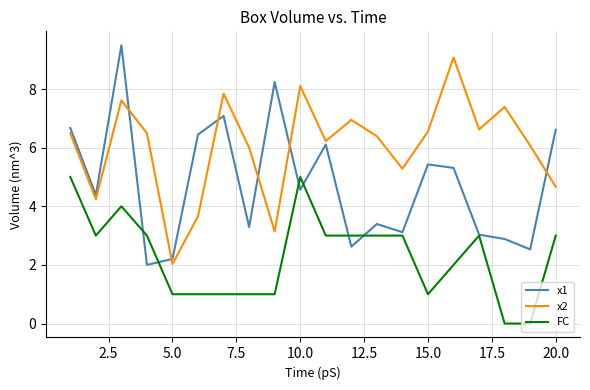

Which series has the largest total across all categories?

x2